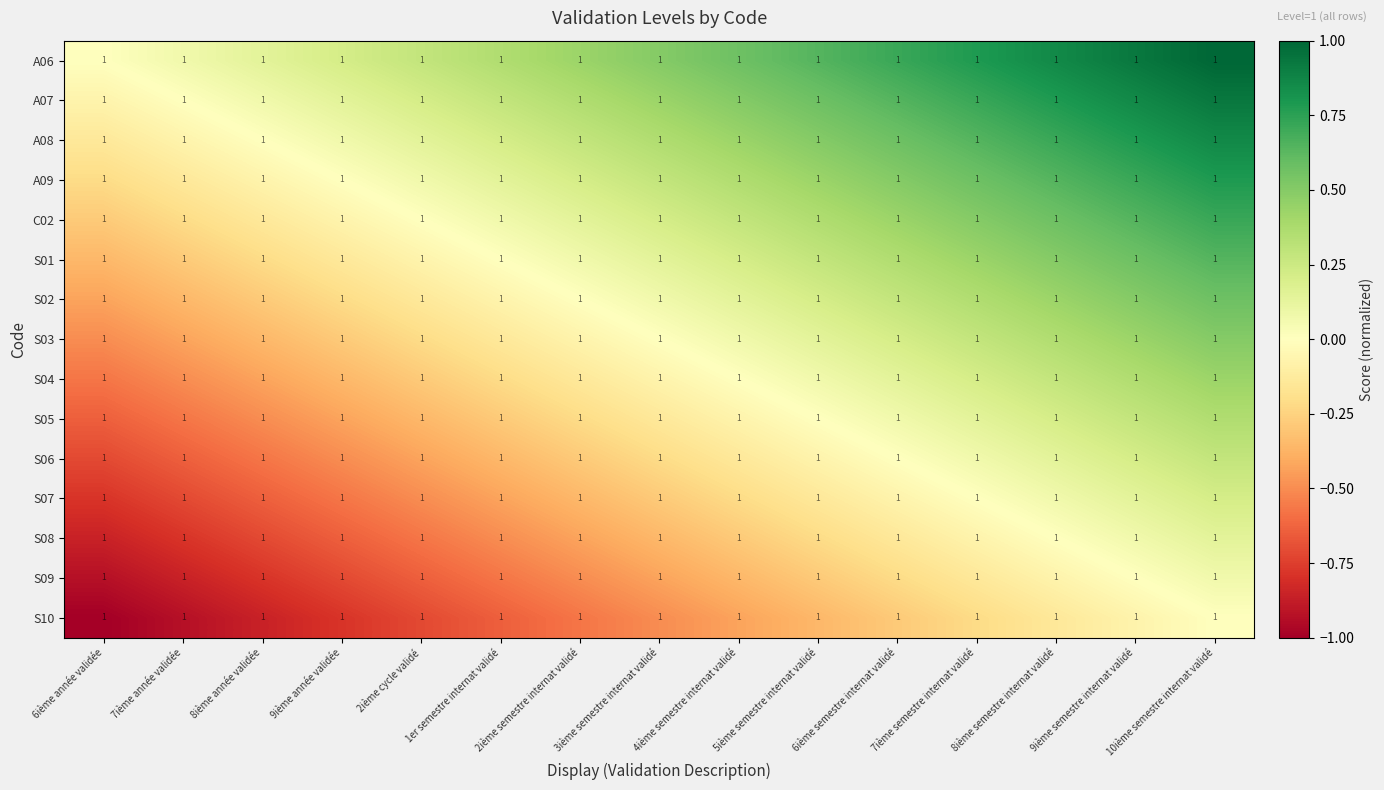

Which has a higher value, 1er semestre internat validé or 7ième semestre internat validé?

7ième semestre internat validé